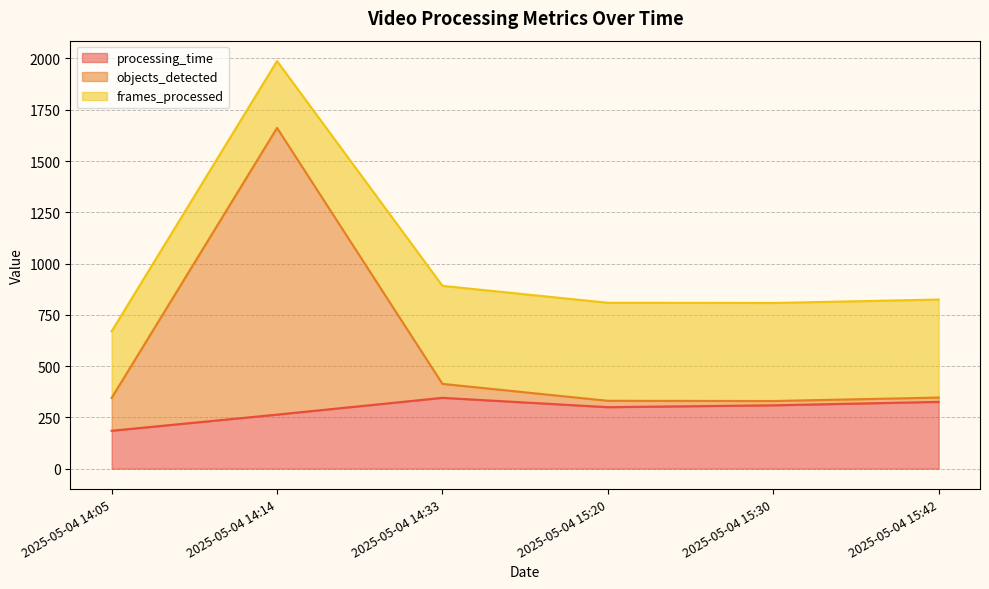

At which category is the sum across all series the highest?

2025-05-04 14:14